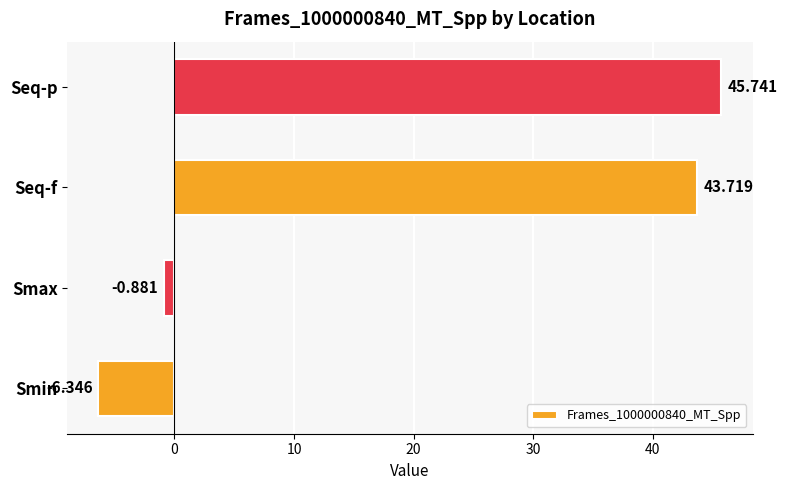

Which category has the lowest value across all series?

Smin